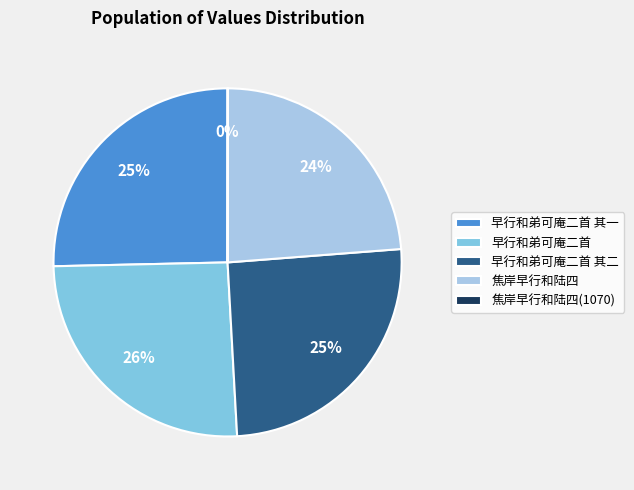

Is 早行和弟可庵二首 the majority of the pie?

No